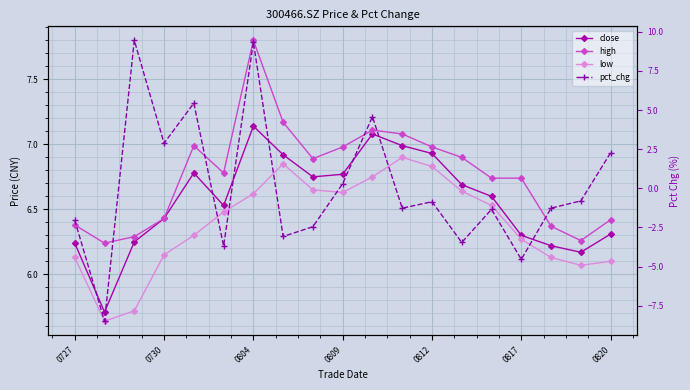

How many values in the low series are below 6?

2